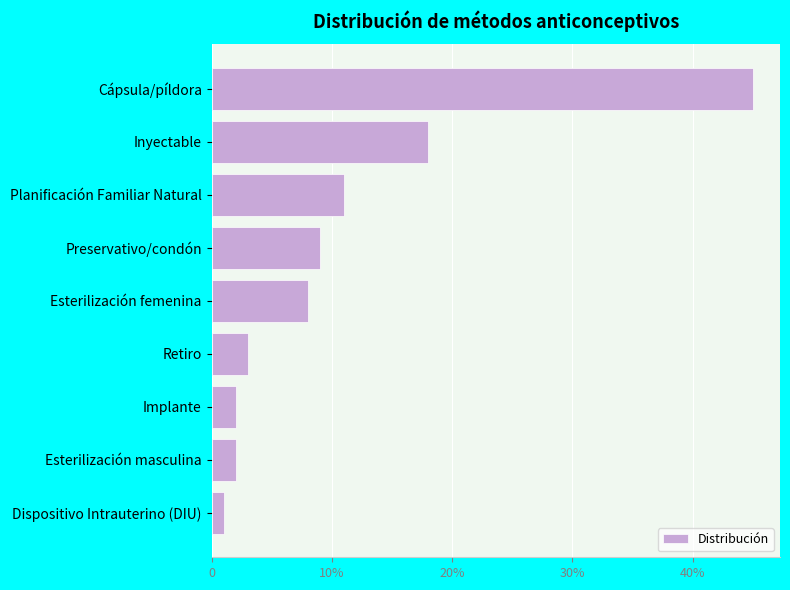

Are the bars horizontal?

Yes